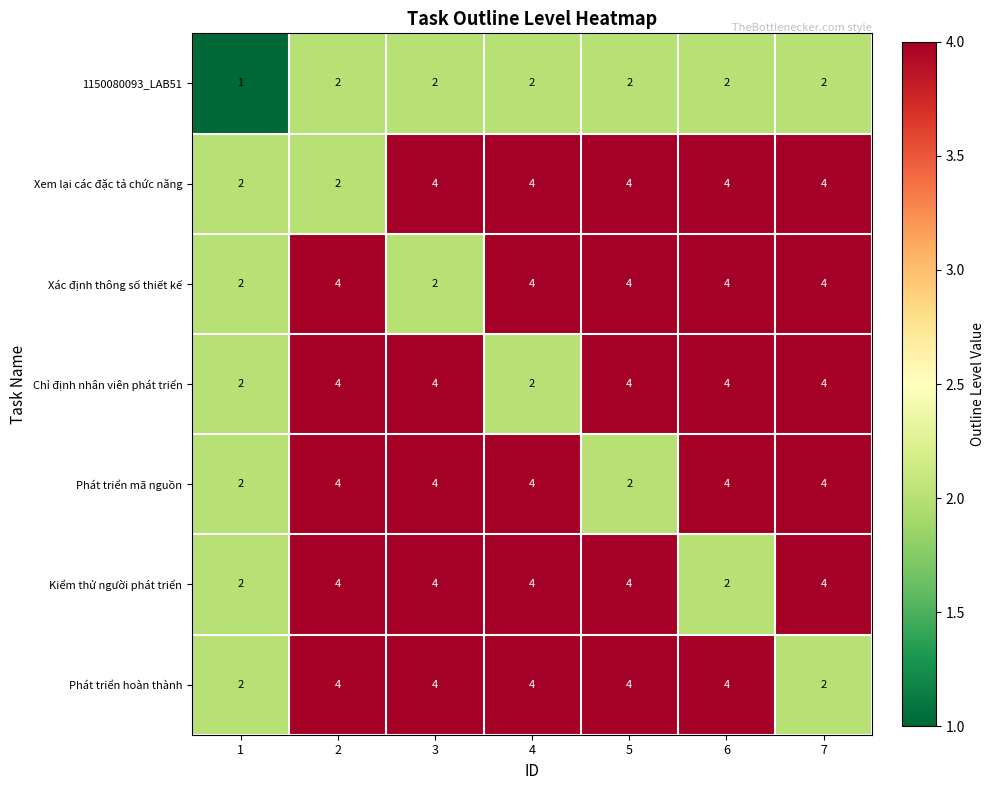

Is it true that Phát triển hoàn thành equals 2 at 7?

True